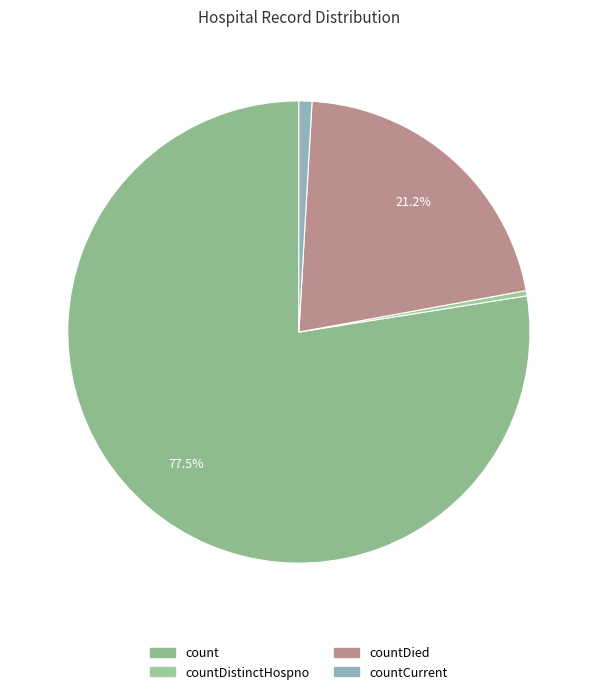

Which slice represents more than half of the pie?

count